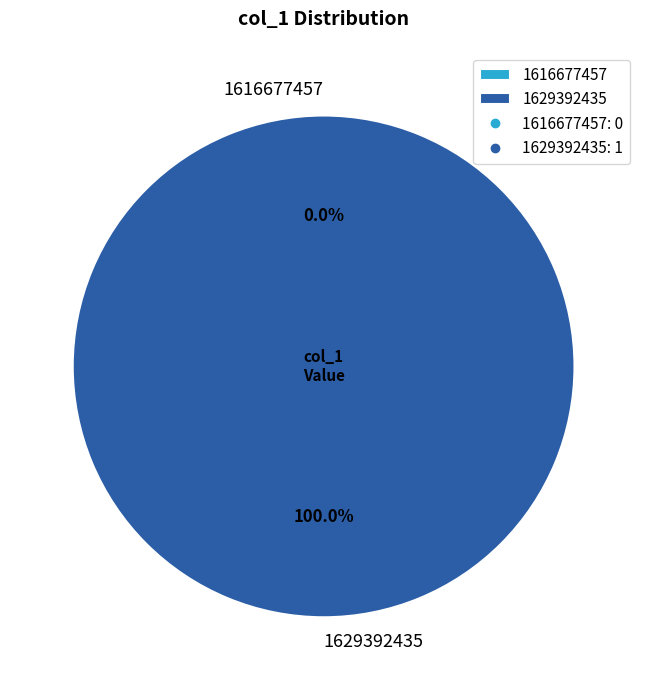

Which category has the smallest portion of the pie?

1616677457